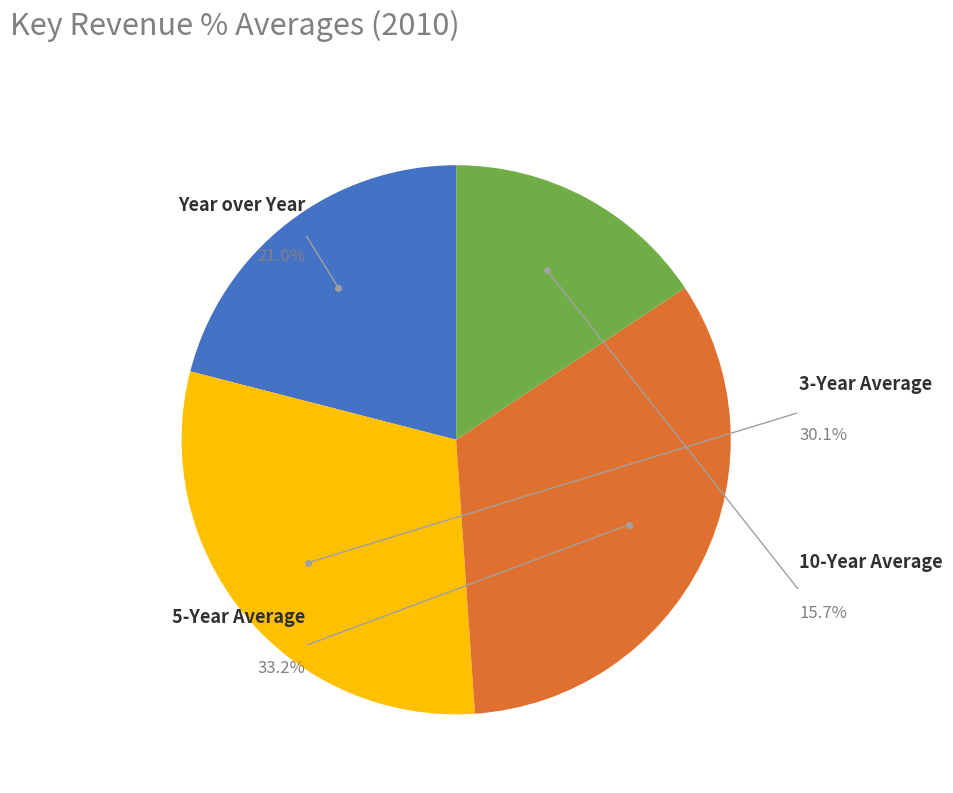

To the nearest percent, what is the difference between the 5-Year Average and 10-Year Average slice percentages?

18%